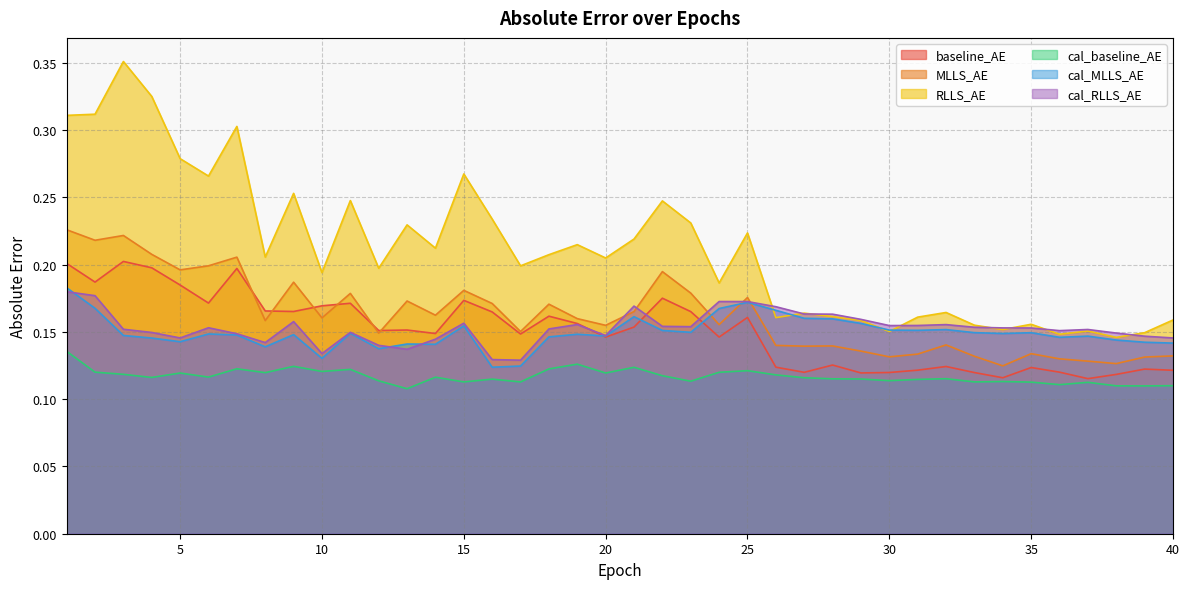

Does the chart display data point markers on the line(s)?

No